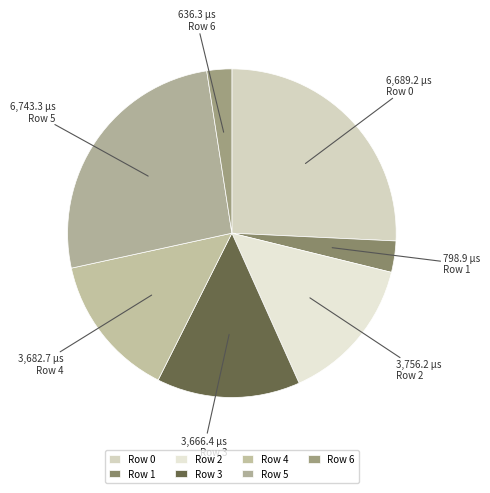

To the nearest percent, what is the difference between the largest and smallest slice percentages?

24%